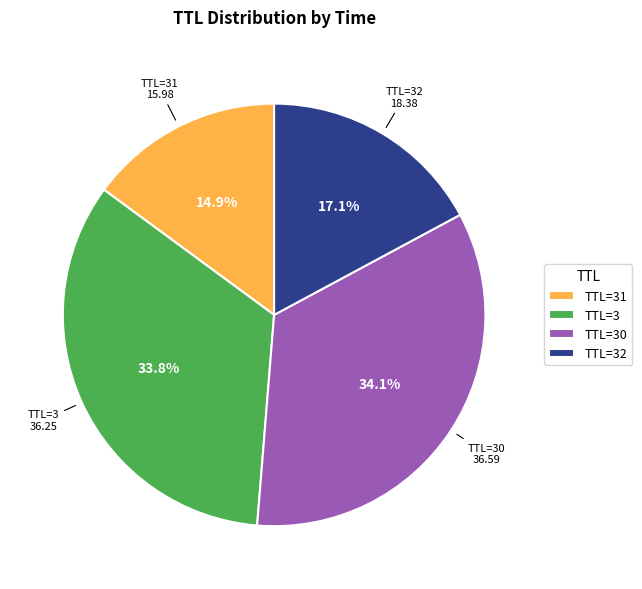

What is the ratio of the value at TTL=31 to the value at TTL=32?

0.9